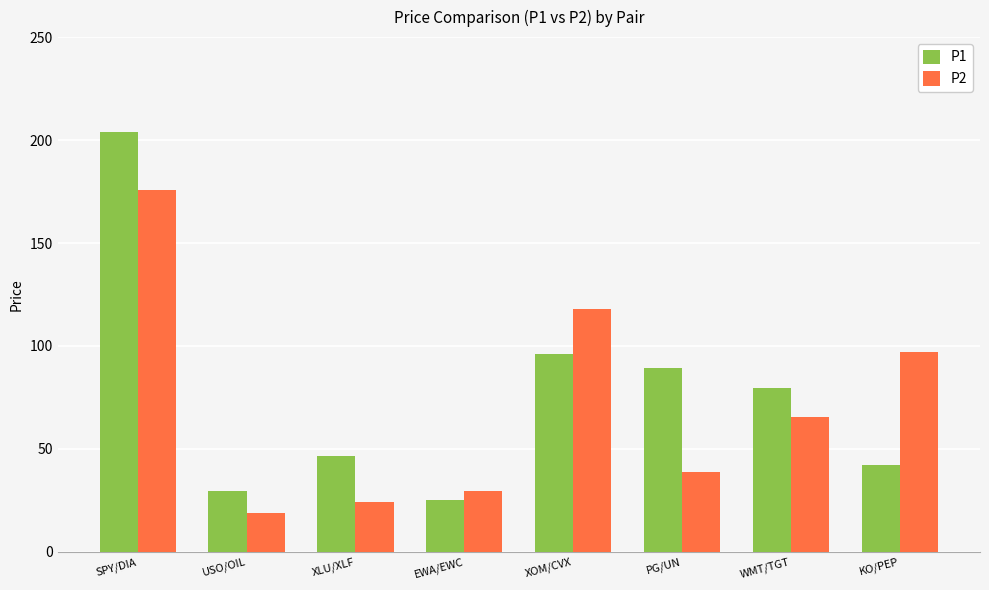

What is the difference between the maximum and minimum values in the P2 series?

157.1